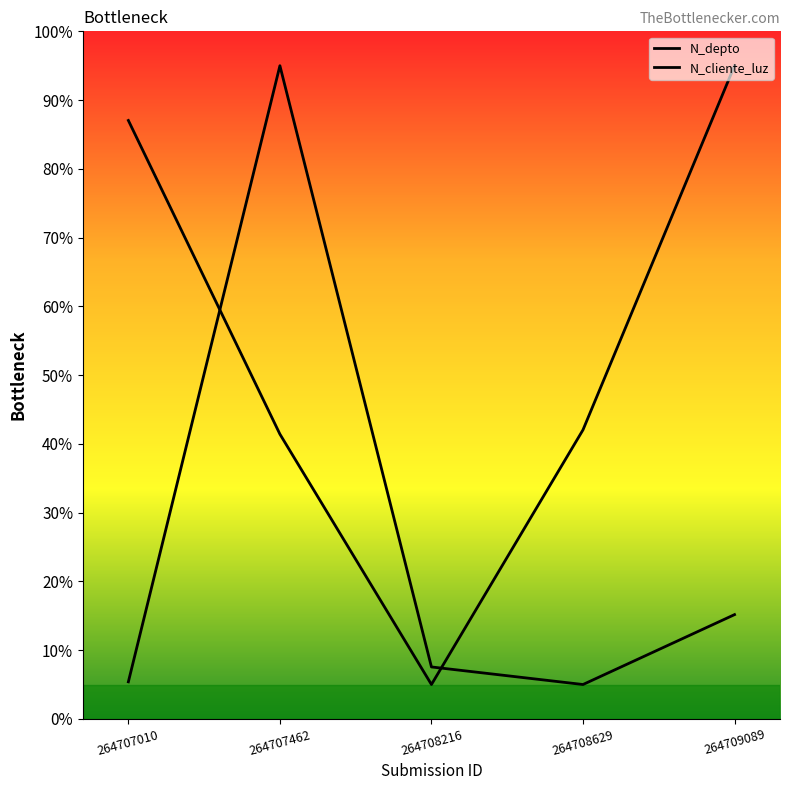

What value does the N_depto series have at 264709089?

95.0